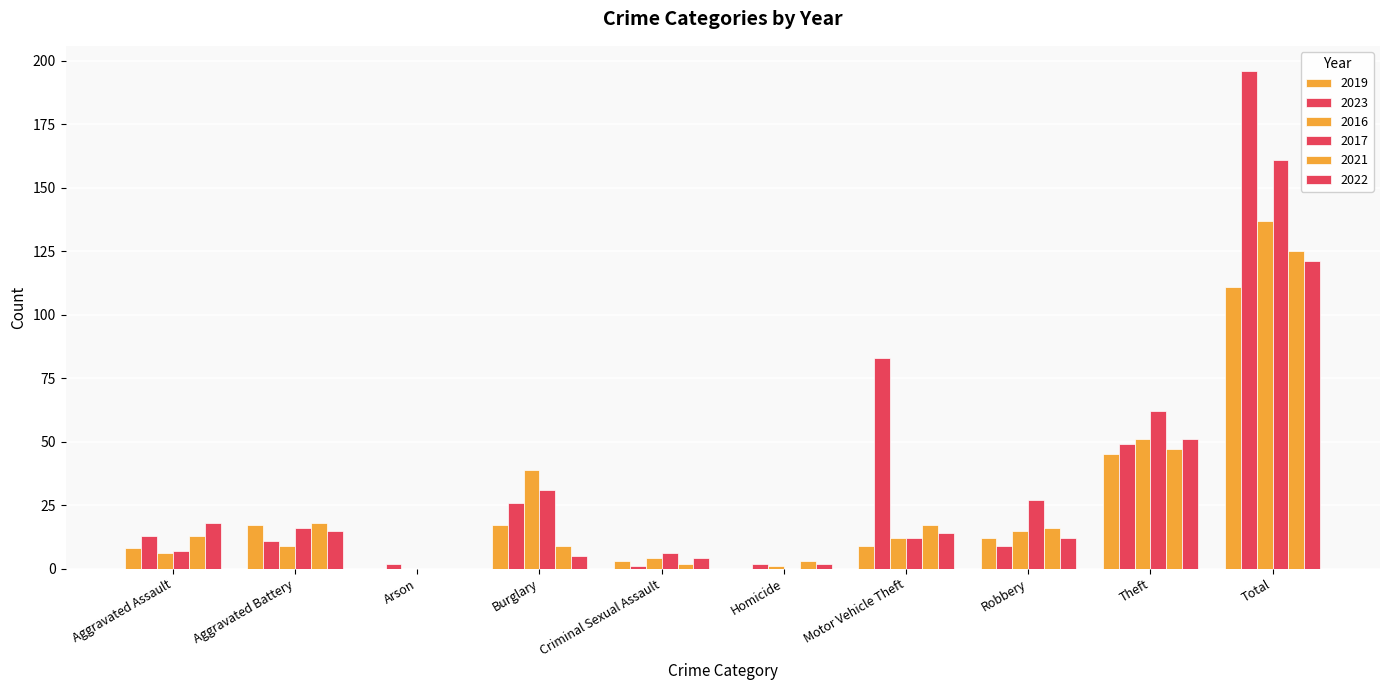

Count the number of data series in this chart.

6